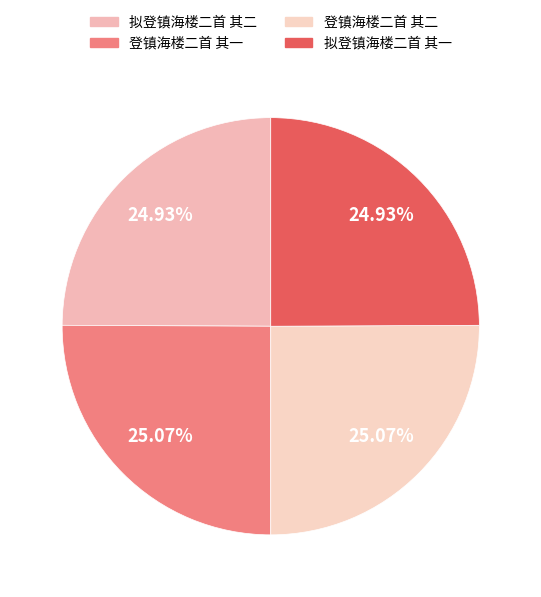

What is the ratio of the value at 拟登镇海楼二首 其二 to the value at 登镇海楼二首 其一?

1.0